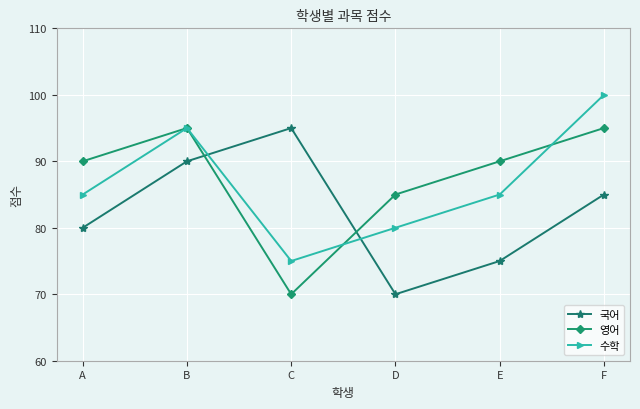

Which series changed the most between B and D?

국어